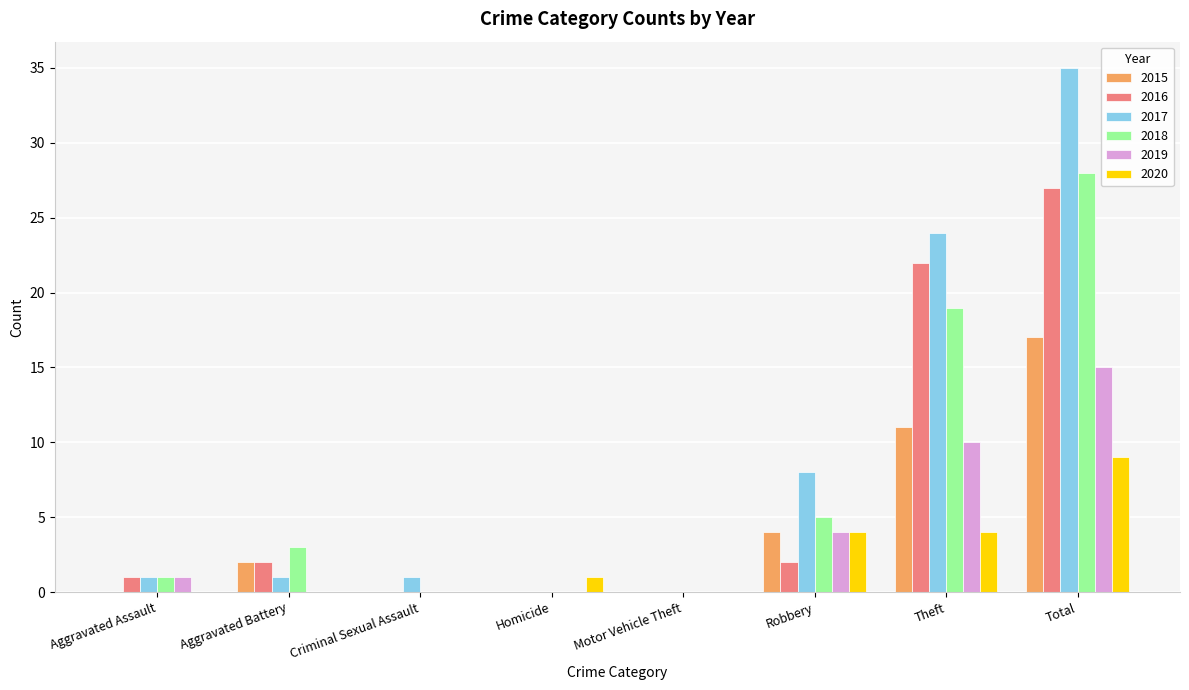

What is the sum of the 2018 values at Aggravated Battery and Total?

31